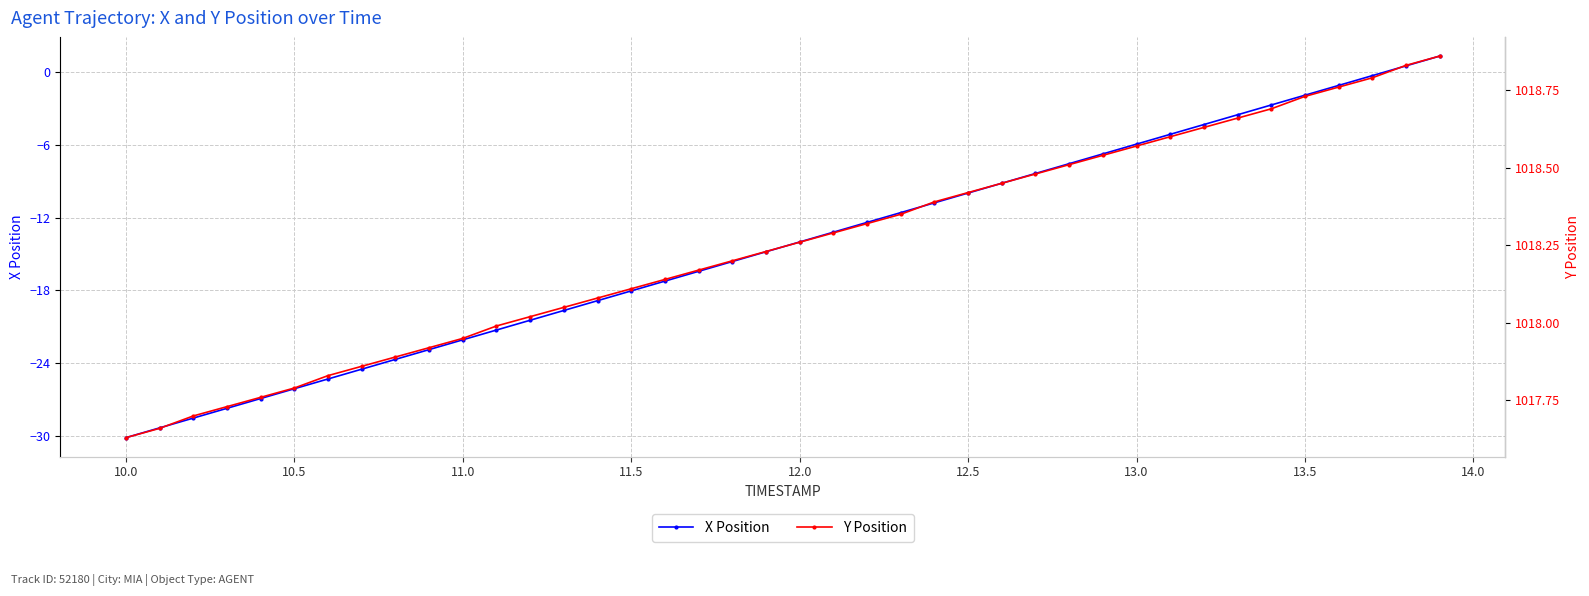

True or false: X Position has more than 0 interior local peaks.

False